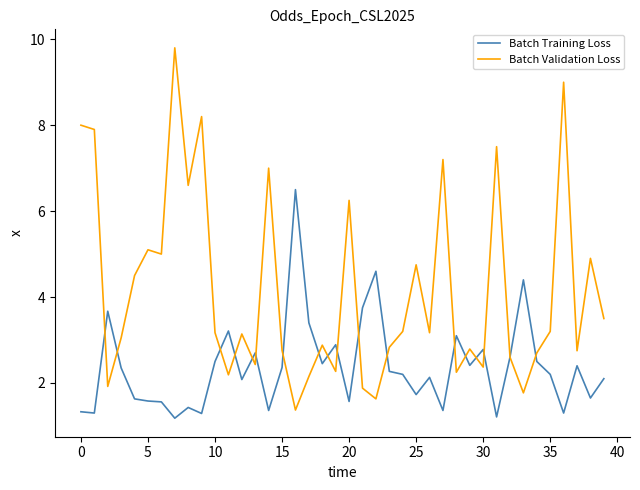

What is the average value of the Batch Validation Loss series?

4.1